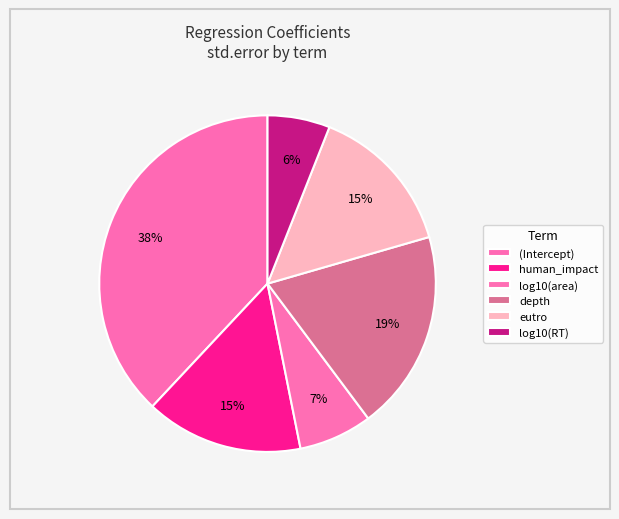

Does any single category account for the majority?

No